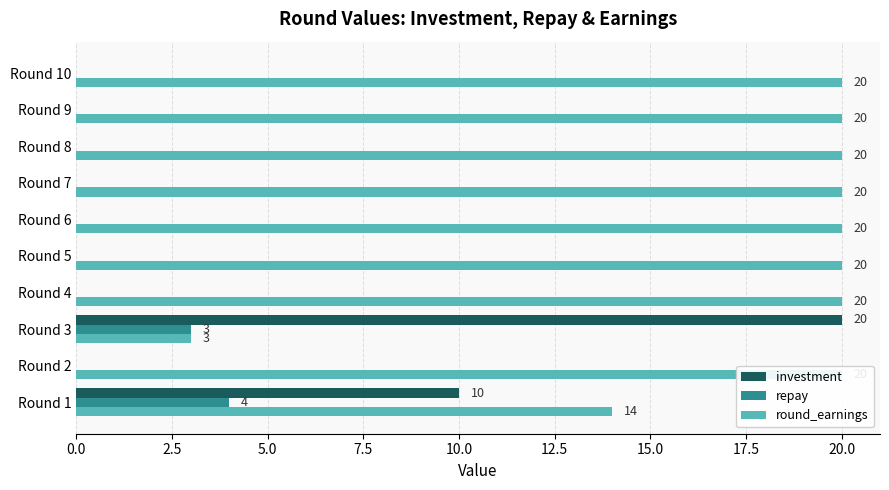

The value of investment at Round 8 is 8. True or false?

False